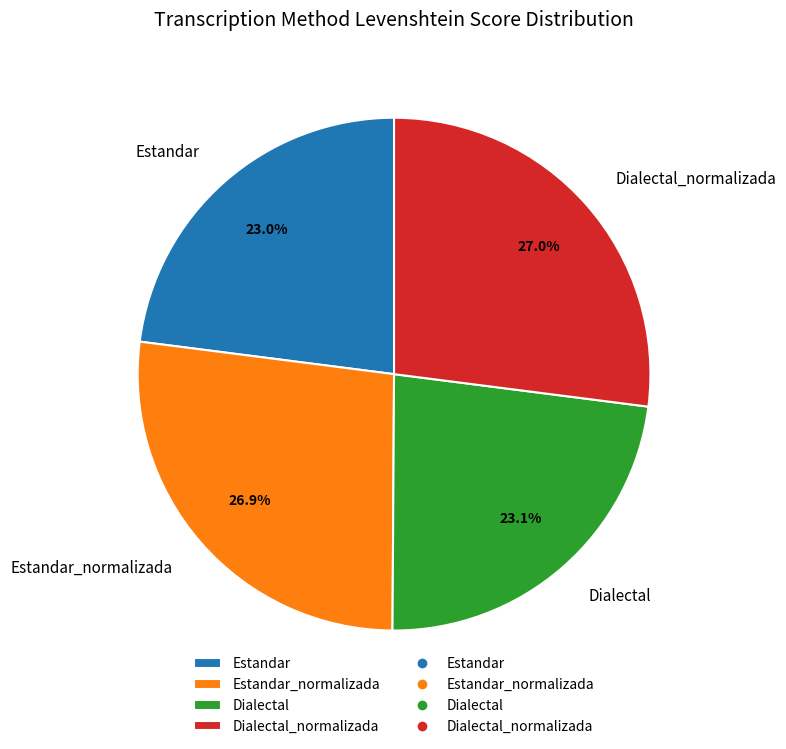

Does Dialectal_normalizada account for over 50% of the chart?

No